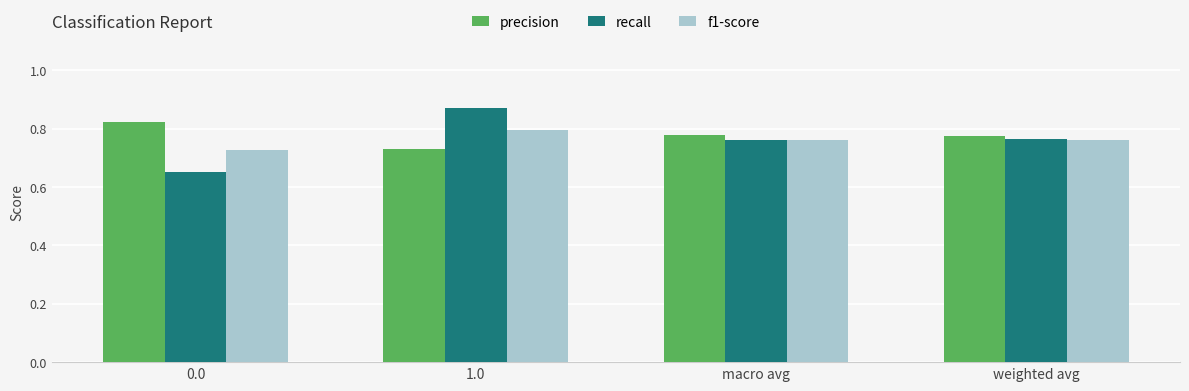

At which category is the sum across all series the highest?

1.0